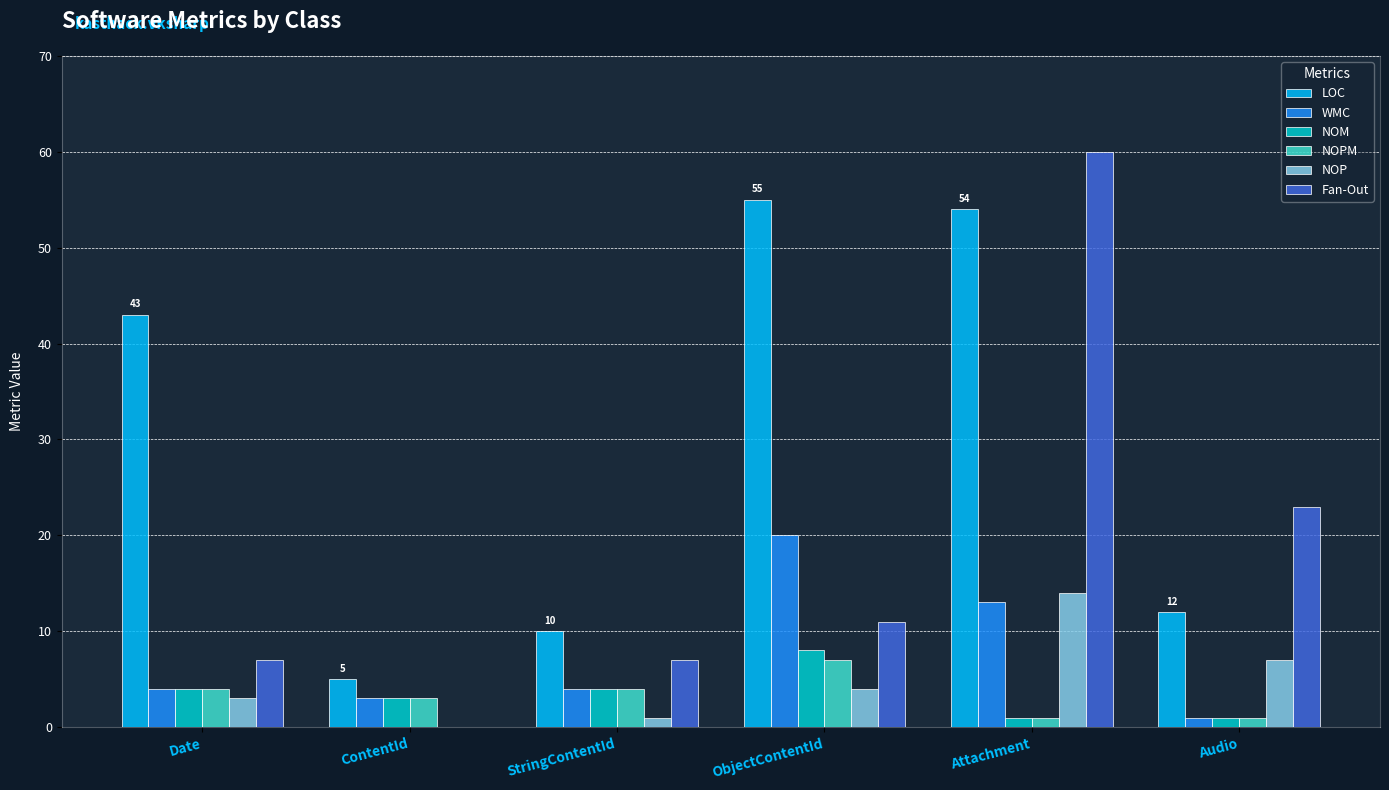

At which category is the sum across all series the highest?

Attachment